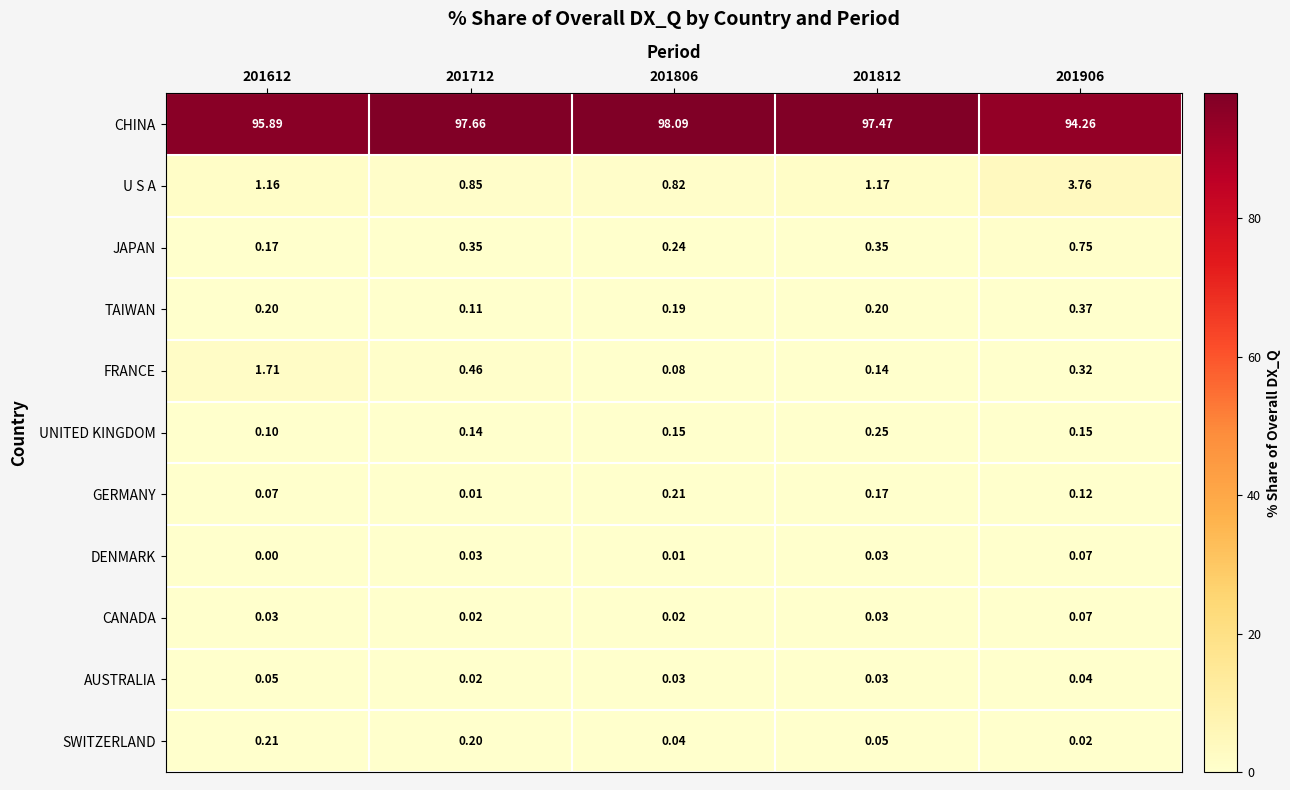

Which series changed the most between 201806 and 201812?

CHINA